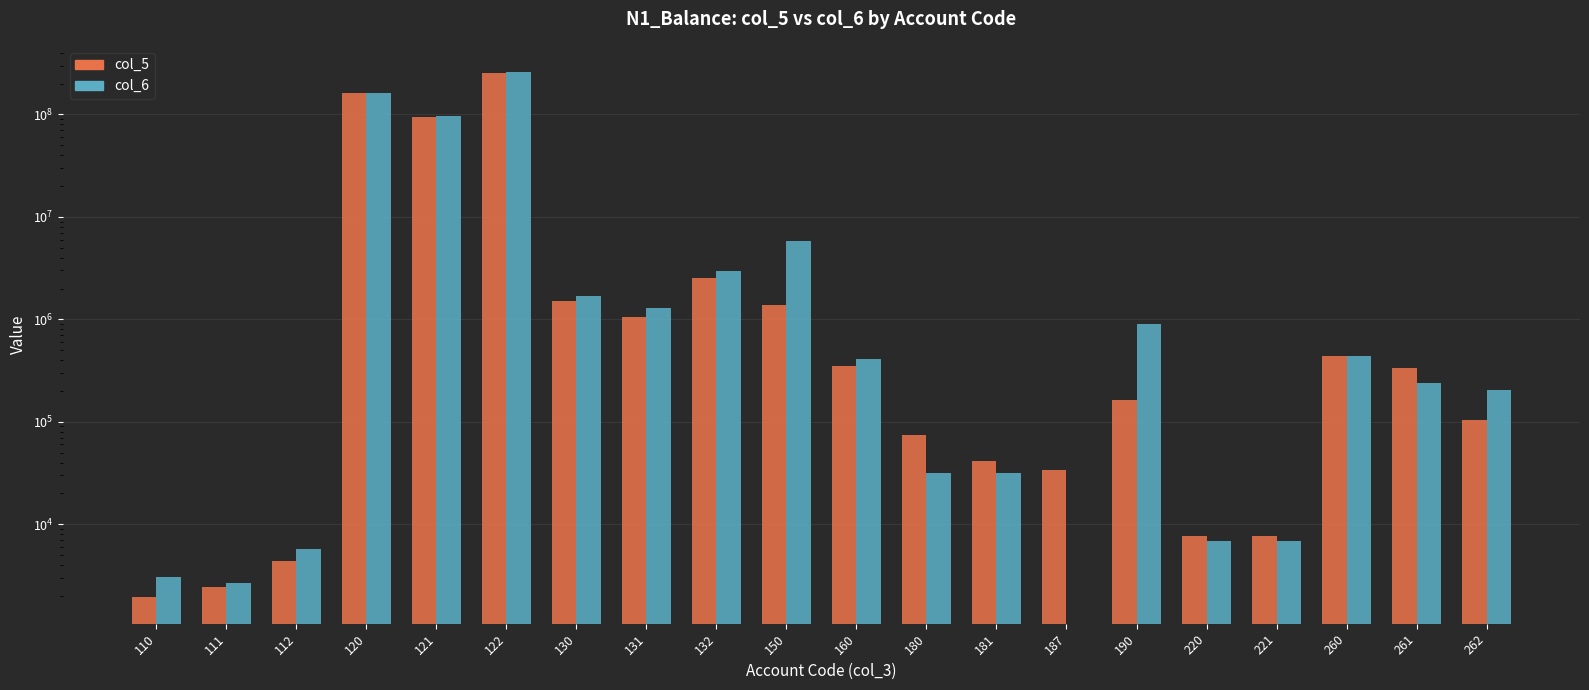

Where is col_6 nearest to the value 129614867?

120